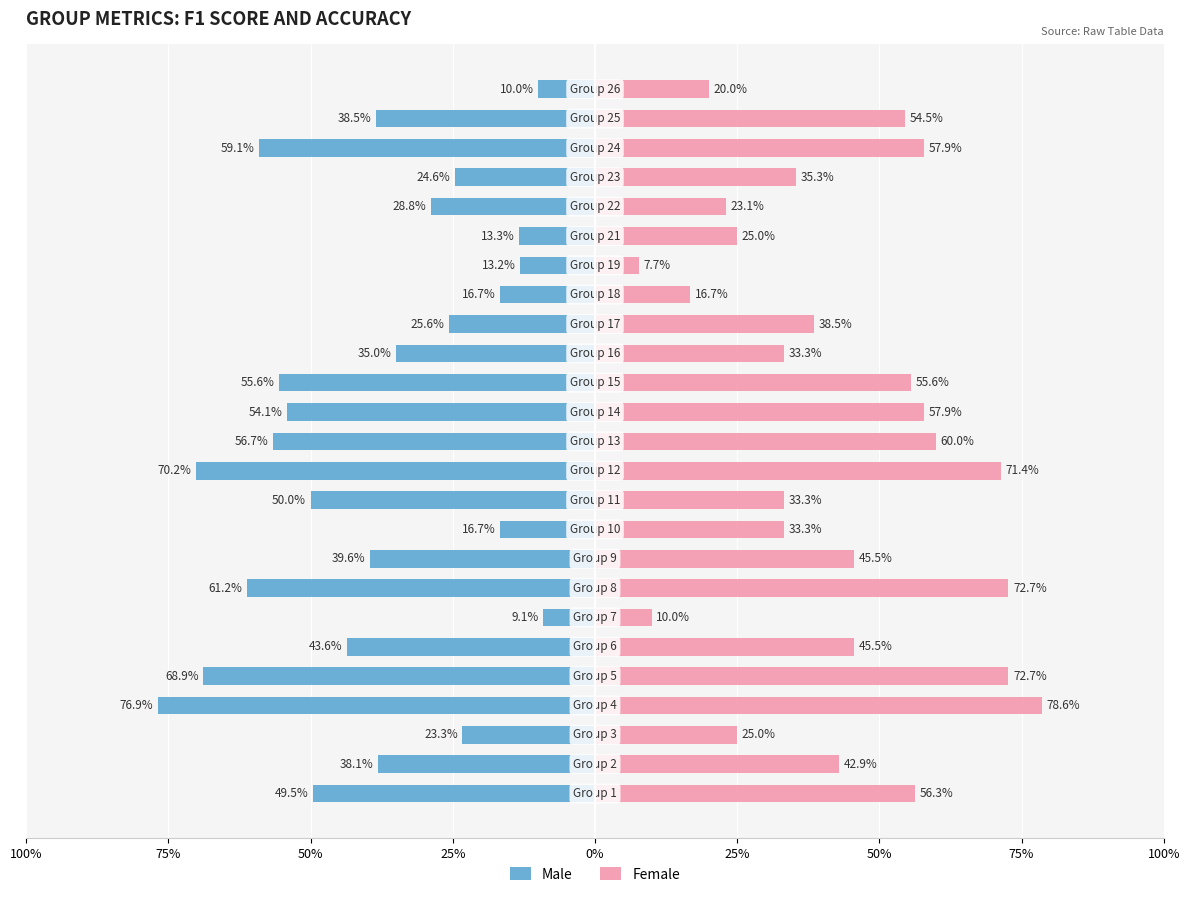

What is the difference between the maximum and minimum values in the Female series?

0.7